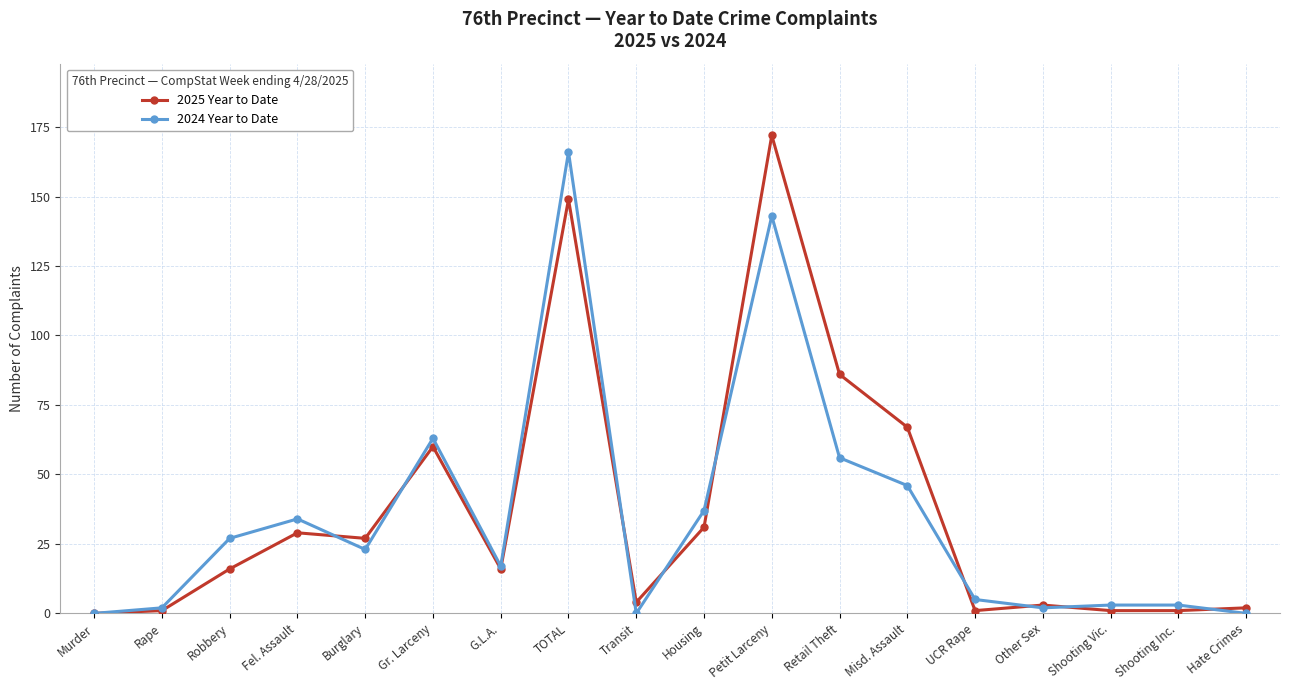

Is this an area chart (filled region under the line)?

No